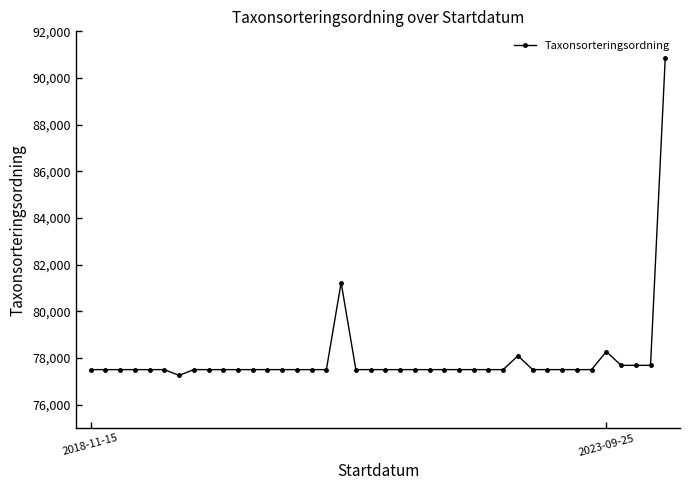

What is the smallest value displayed?

77258